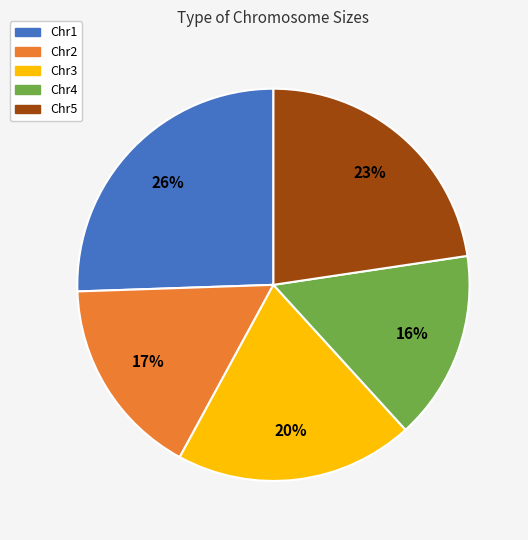

Is there a majority slice in this chart?

No